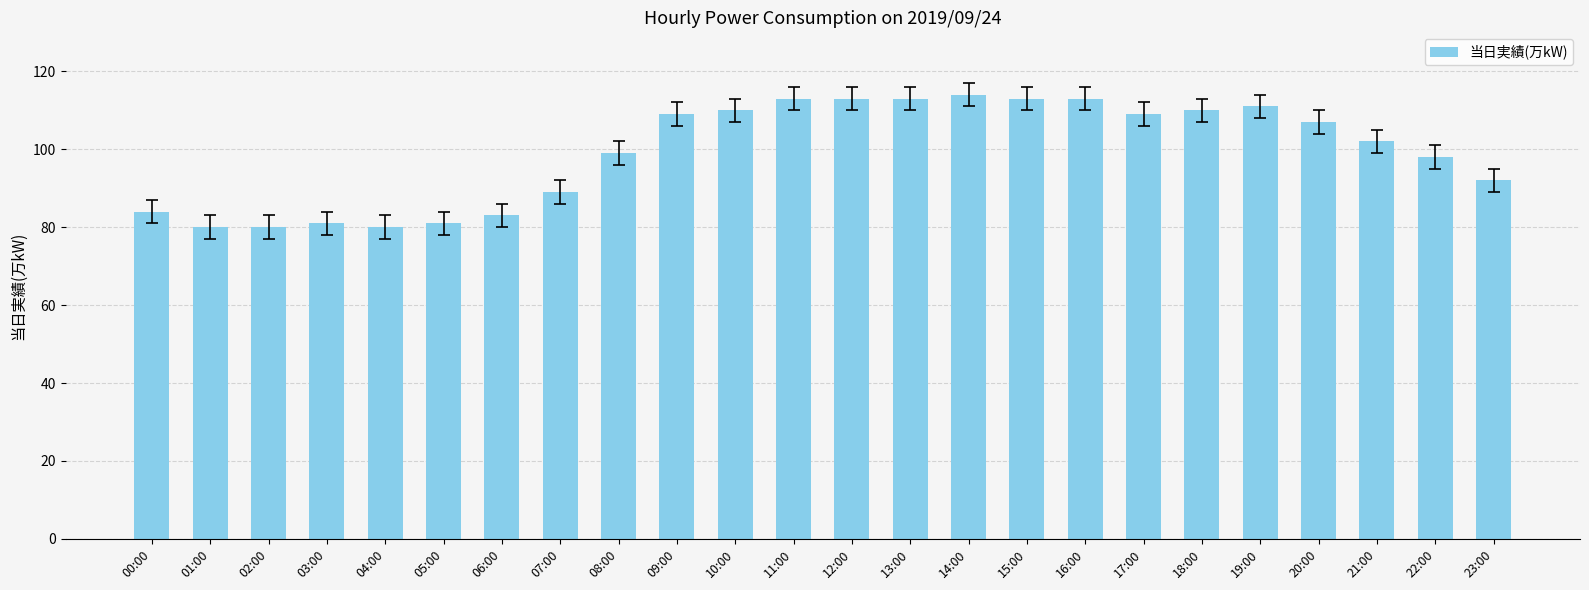

Is it true that the value at 03:00 is 55?

False